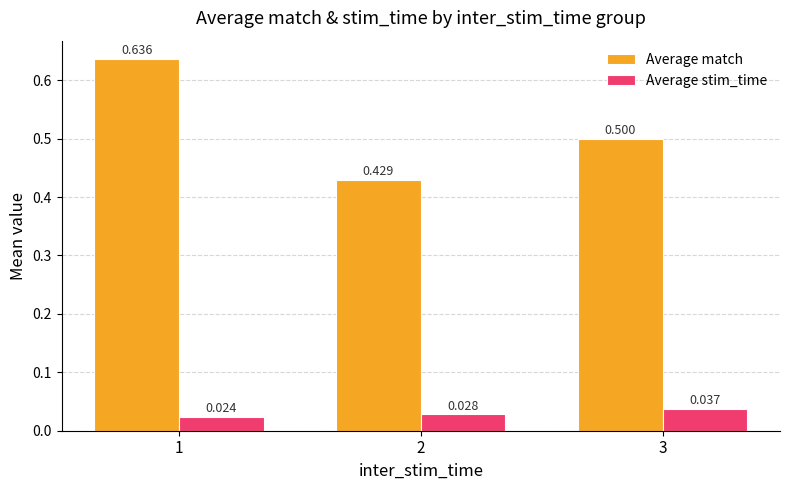

Which series has the widest spread of values?

Average match